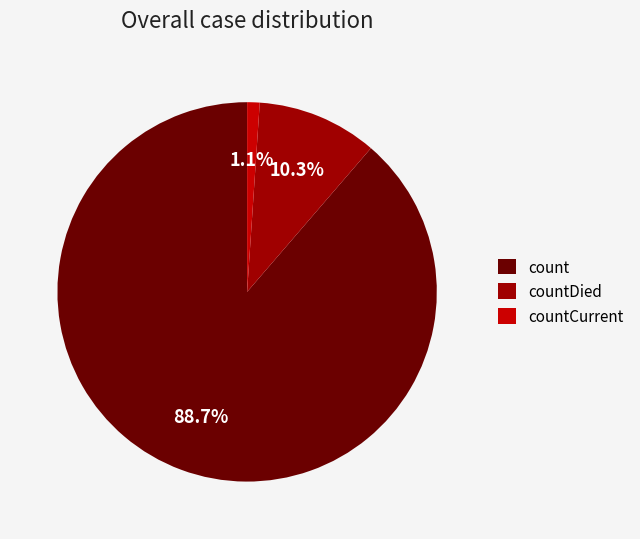

Which slice represents more than half of the pie?

count